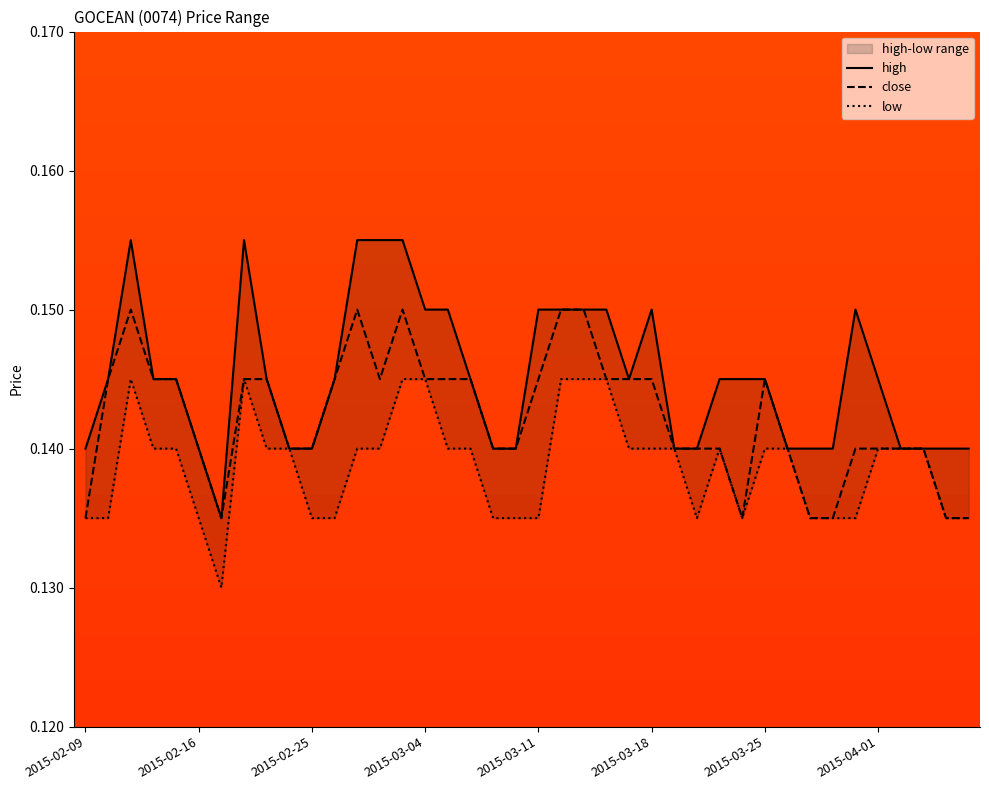

Between 34 and 39, which is larger?

34